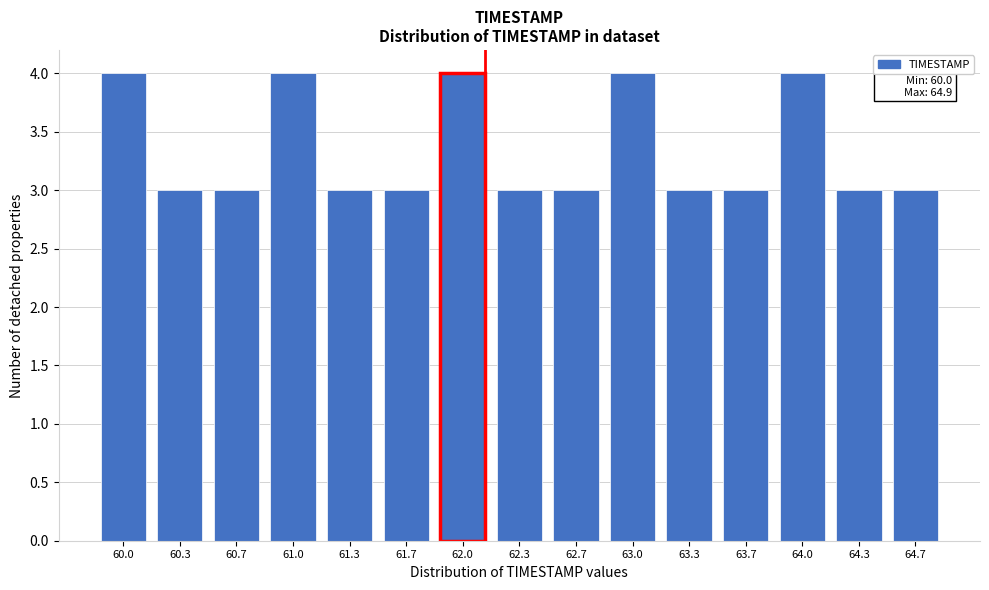

Reading left to right, extract all data points from this chart.

60.0=4	60.3=3	60.7=3	61.0=4	61.3=3	61.7=3	62.0=4	62.3=3	62.7=3	63.0=4	63.3=3	63.7=3	64.0=4	64.3=3	64.7=3